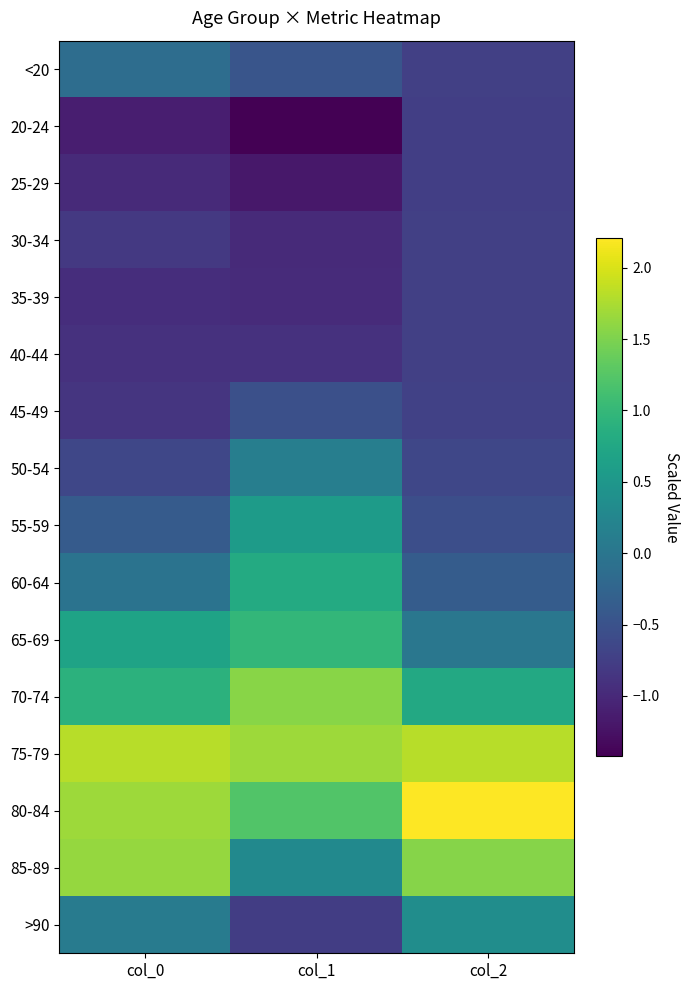

Count the number of data series in this chart.

16